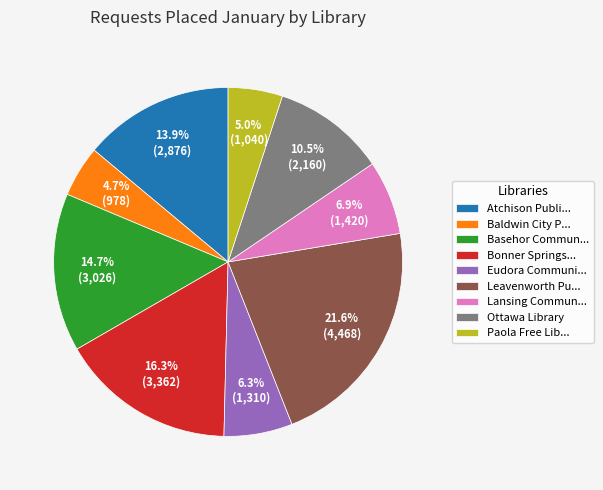

Do Ottawa Library and Leavenworth Pu... together represent more than half of the pie?

No